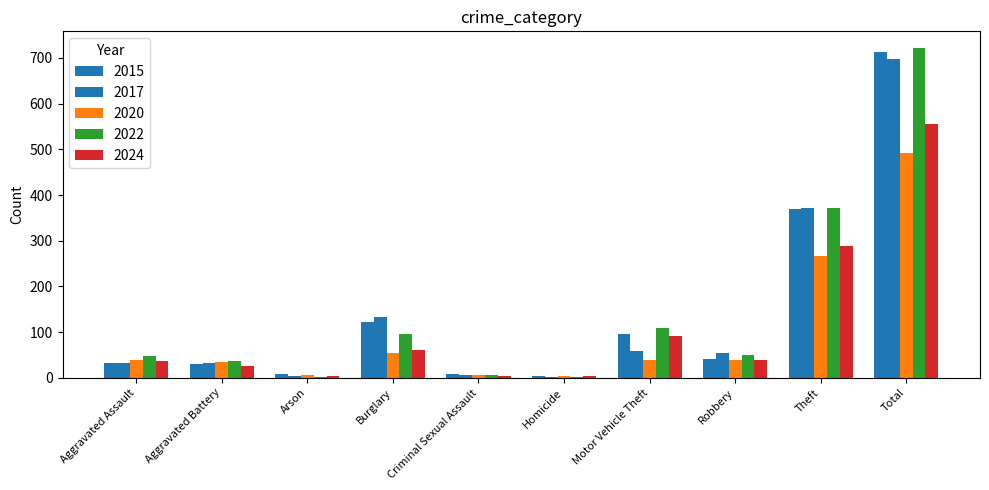

What is the highest value of the 2022 series?

722